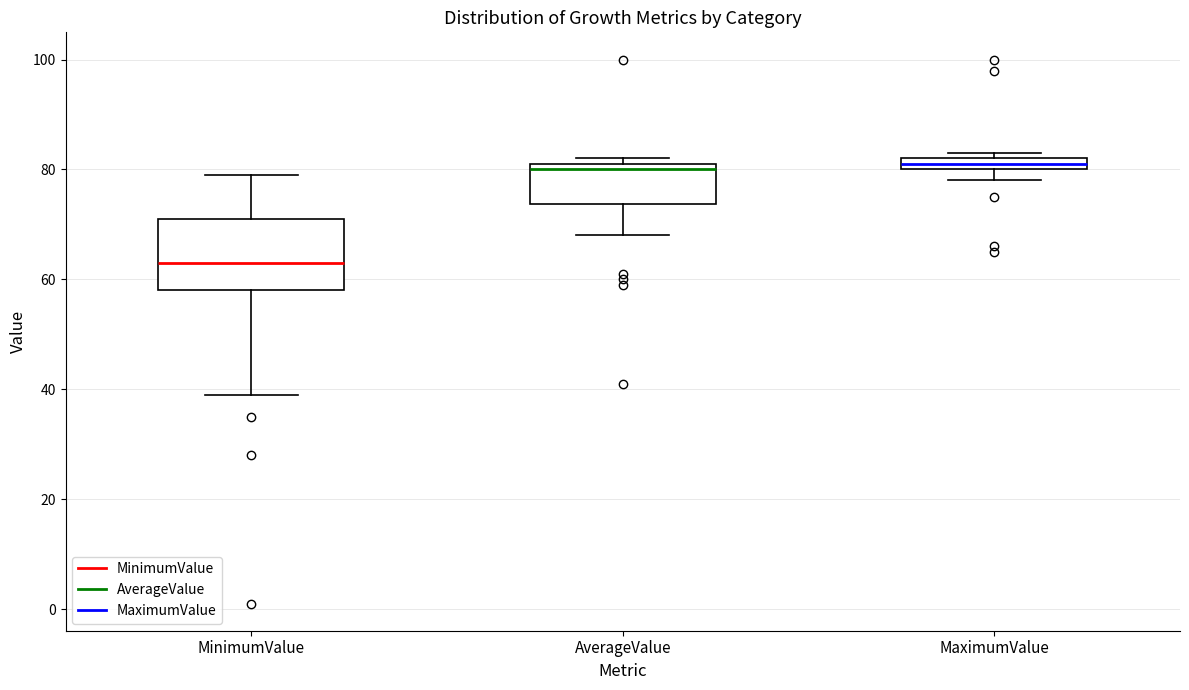

Comparing the boxes themselves (not the whiskers), which one is the tallest?

MinimumValue